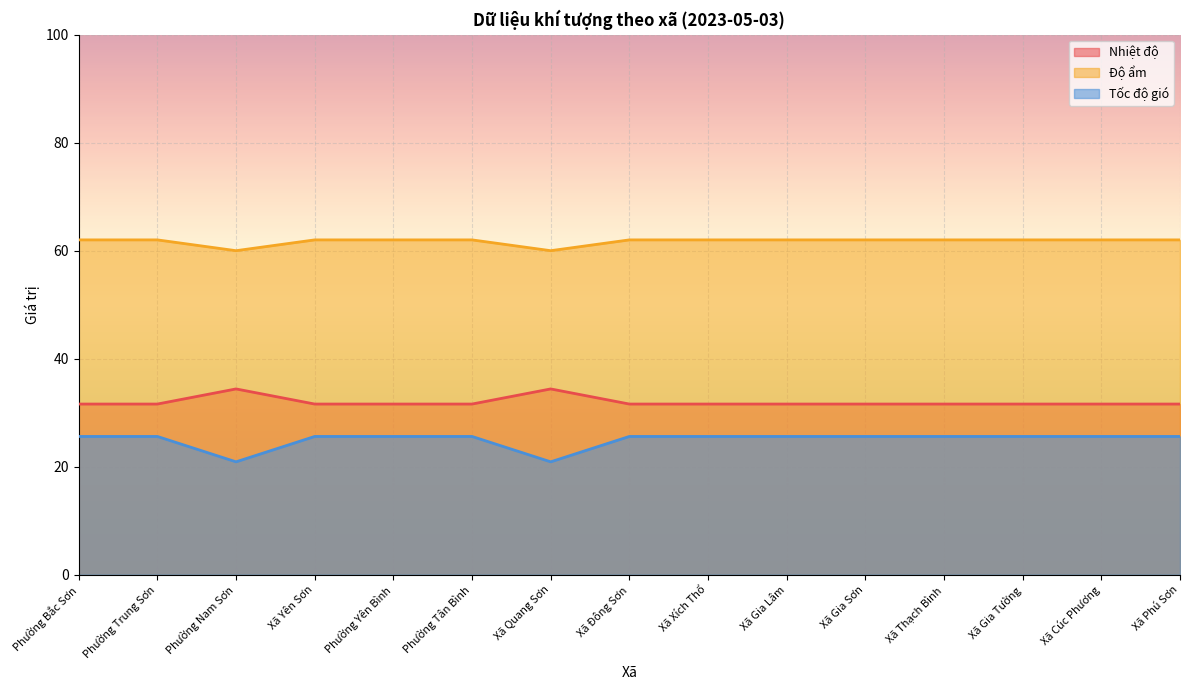

Reading left to right, transcribe all the data shown in this chart.

Nhiệt độ: 31.6	31.6	34.4	31.6	31.6	31.6	34.4	31.6	31.6	31.6	31.6	31.6	31.6	31.6	31.6
Độ ẩm: 62.0	62.0	60.0	62.0	62.0	62.0	60.0	62.0	62.0	62.0	62.0	62.0	62.0	62.0	62.0
Tốc độ gió: 25.6	25.6	20.9	25.6	25.6	25.6	20.9	25.6	25.6	25.6	25.6	25.6	25.6	25.6	25.6